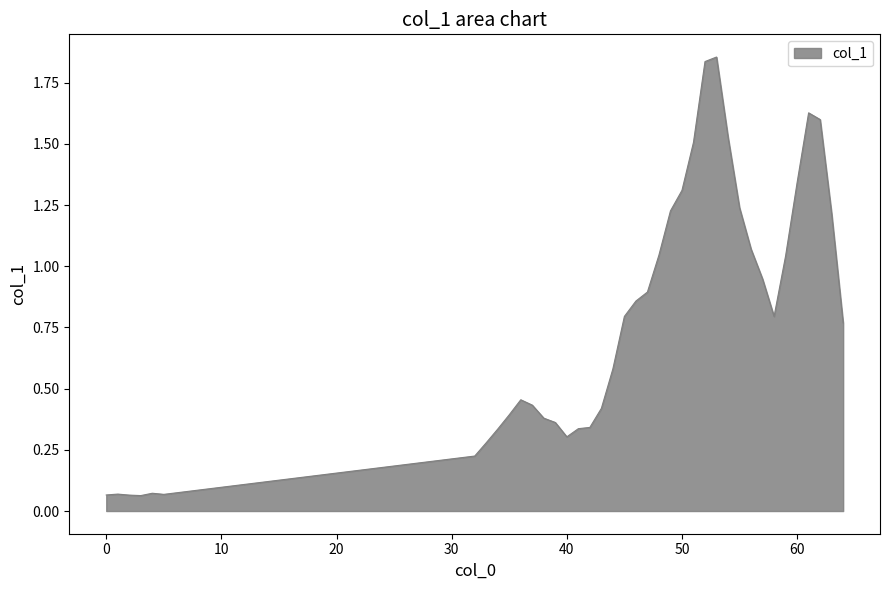

What is the minimum value shown in the chart?

0.1